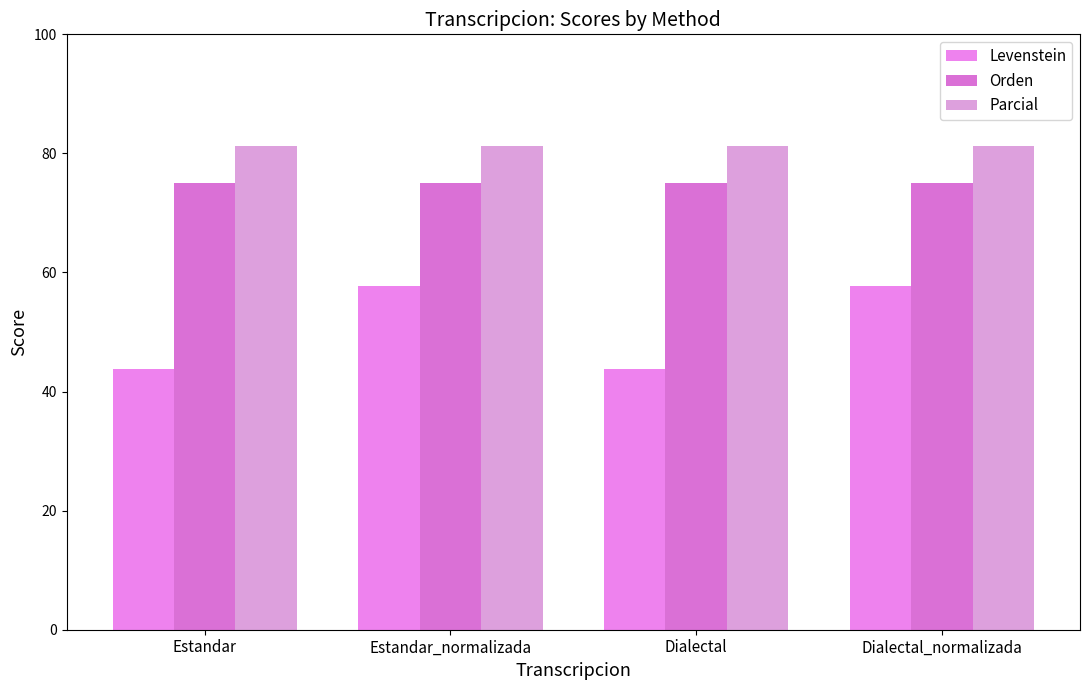

Is the value of Orden at Estandar_normalizada greater than the value of Levenstein at Estandar_normalizada?

Yes